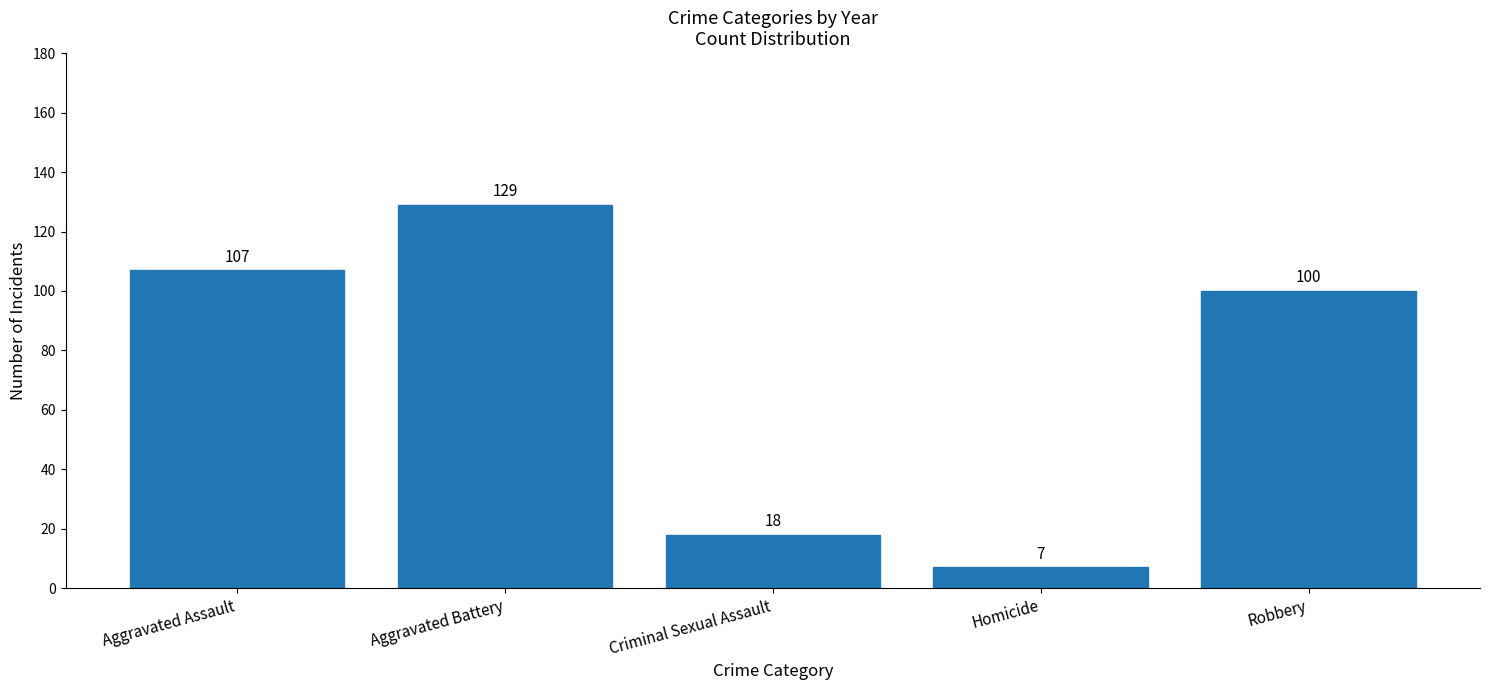

What is the smallest value displayed?

7